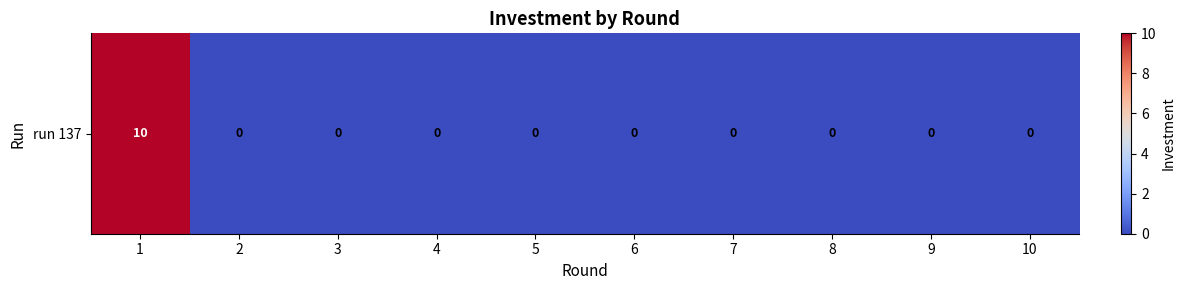

Between 2 and 6, which is larger?

2